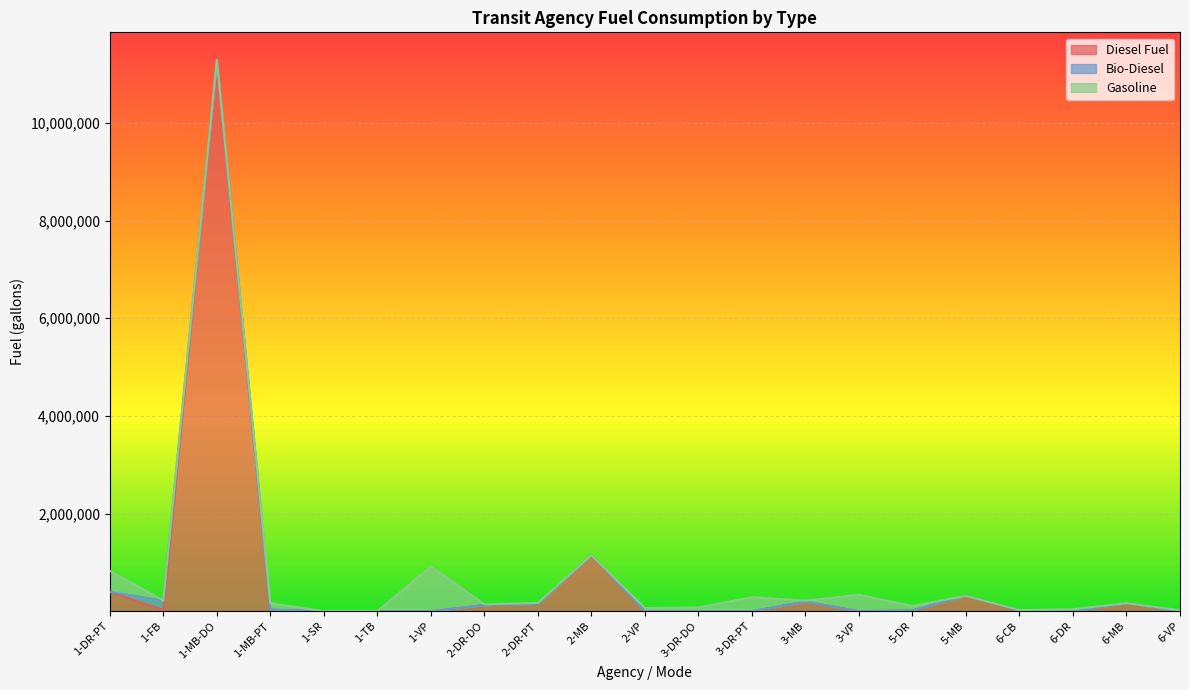

Does the chart display data point markers on the line(s)?

No